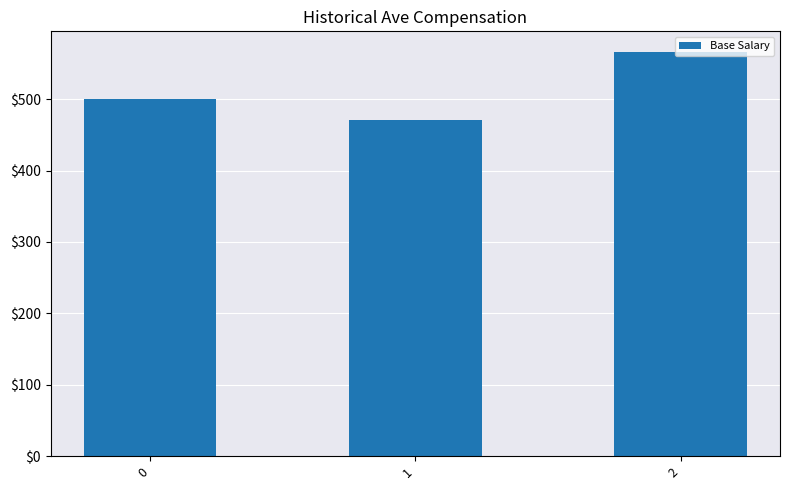

Reading right to left, what are all the values shown in this chart?

2=566.7	1=471.4	0=500.0